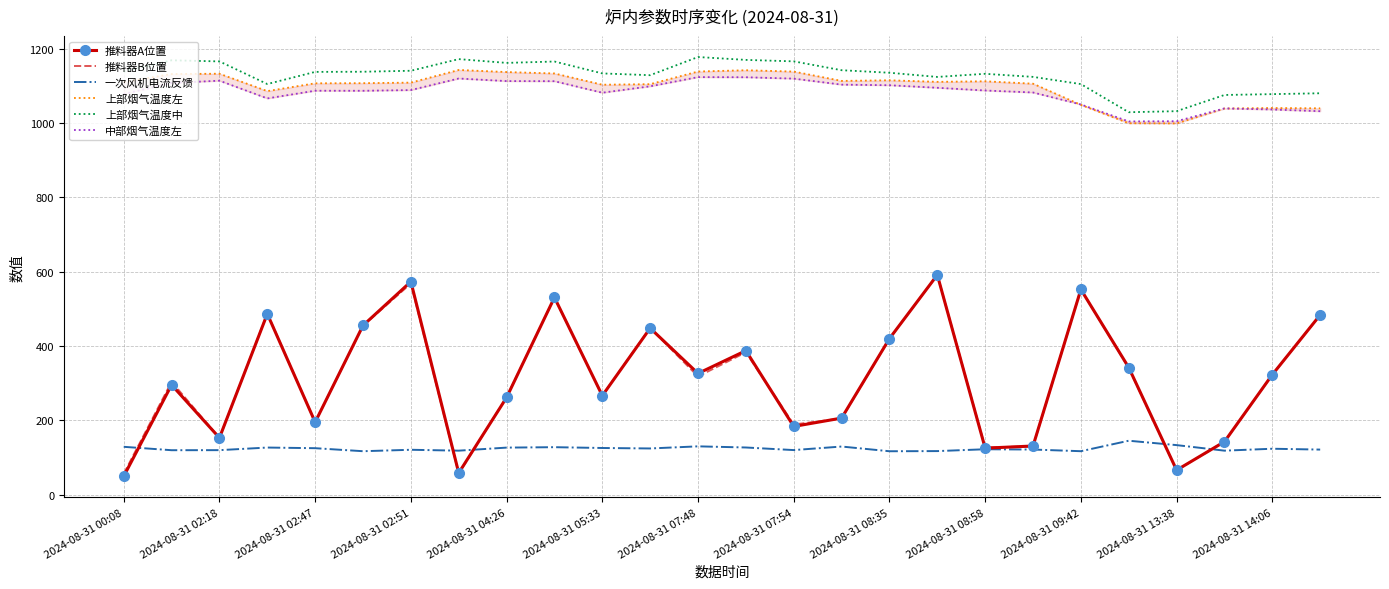

What is the value of the 推料器B位置 point at the 3rd from the left?

152.9